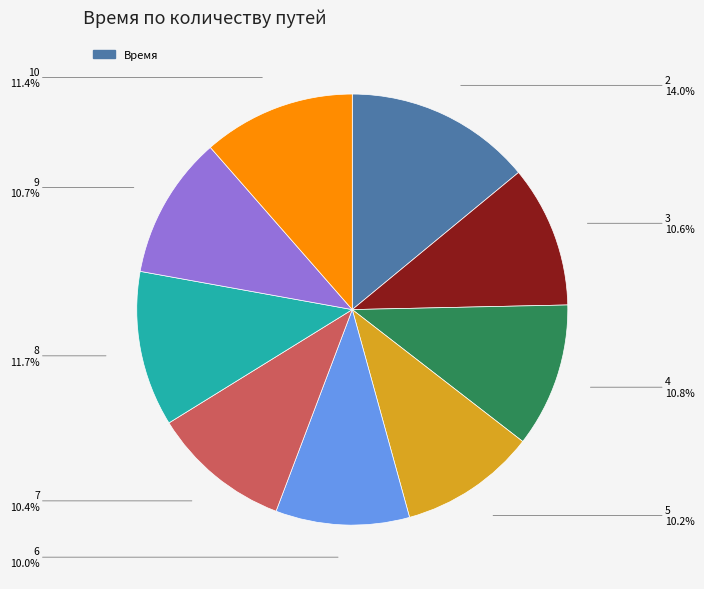

Is there a majority slice in this chart?

No